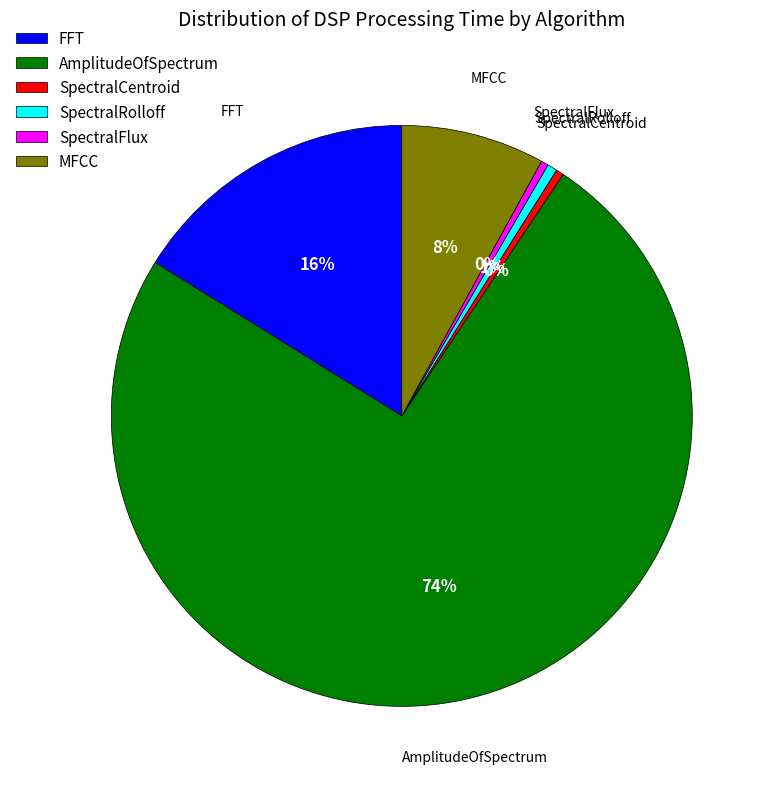

What percentage is the SpectralRolloff slice, to the nearest percent?

1%